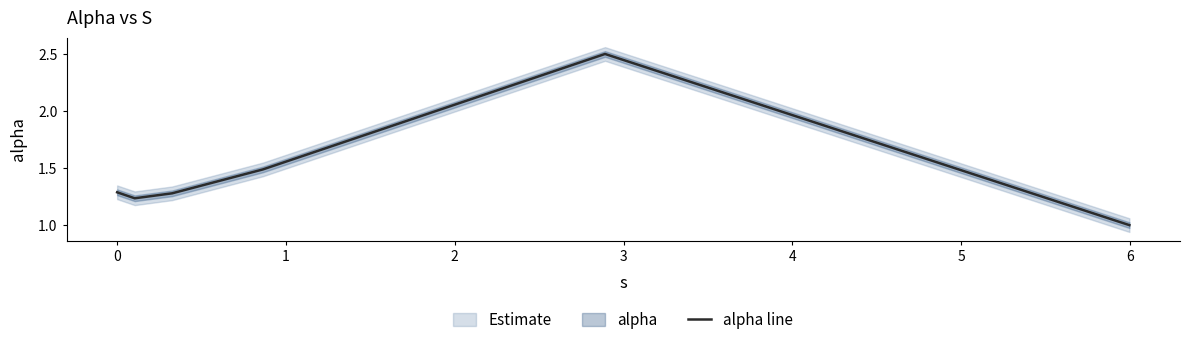

How many points are lower than both their immediate neighbors (excluding endpoints)?

1